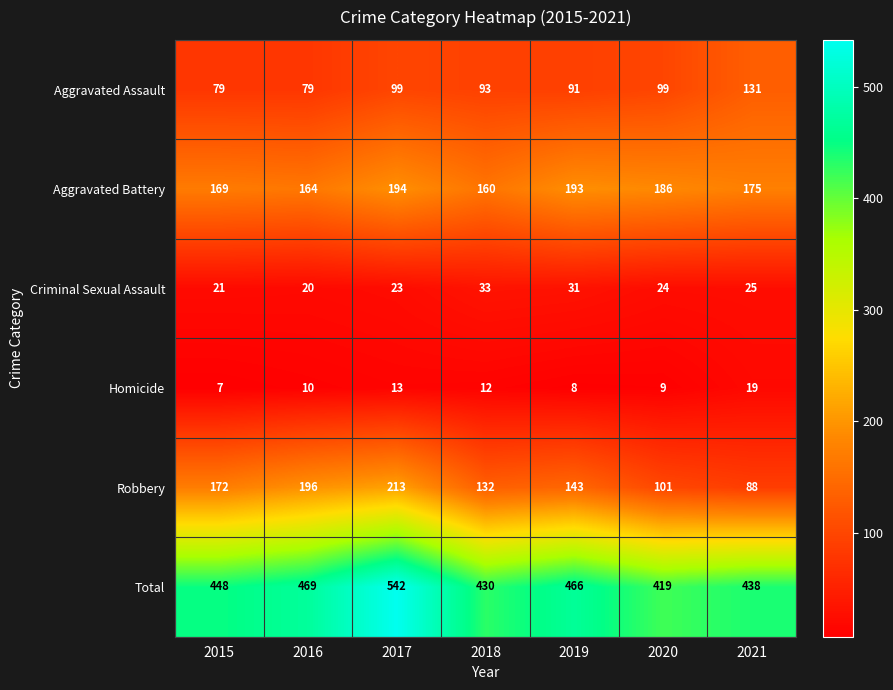

What is the difference between the Criminal Sexual Assault values at 2018 and 2020?

9